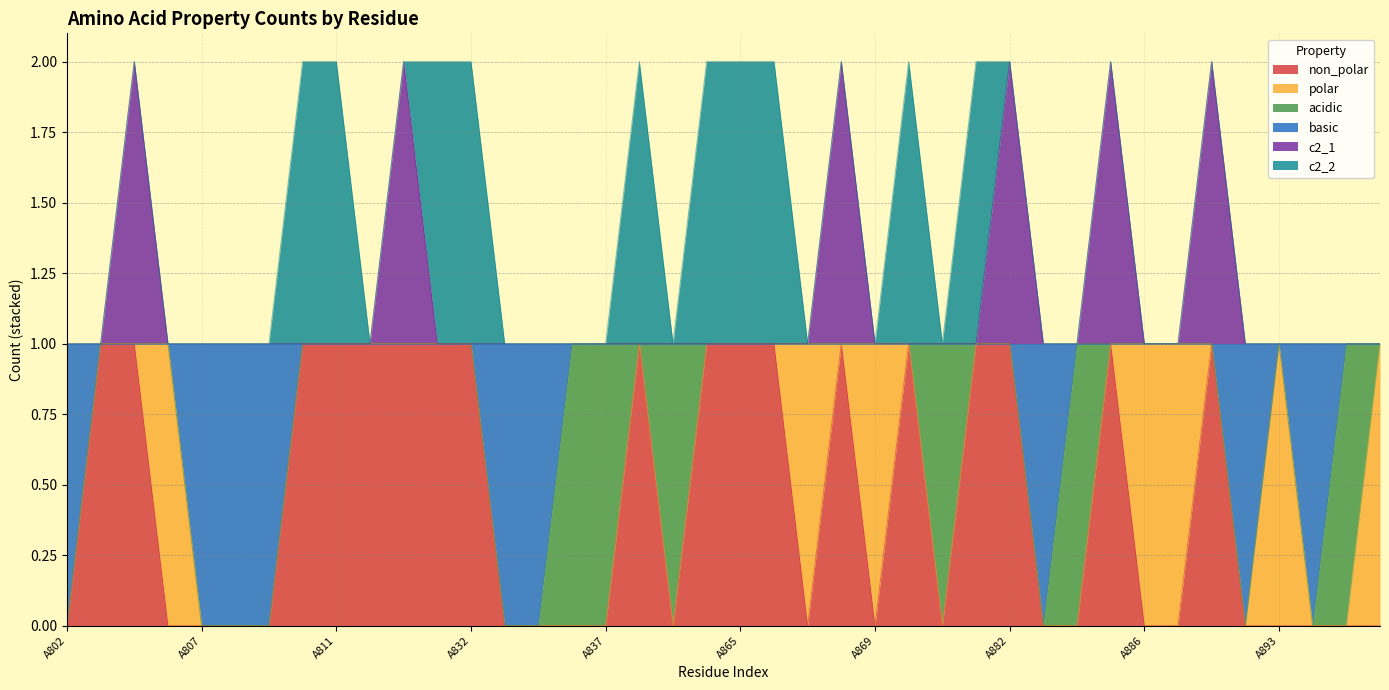

Does the chart have visible grid lines?

Yes